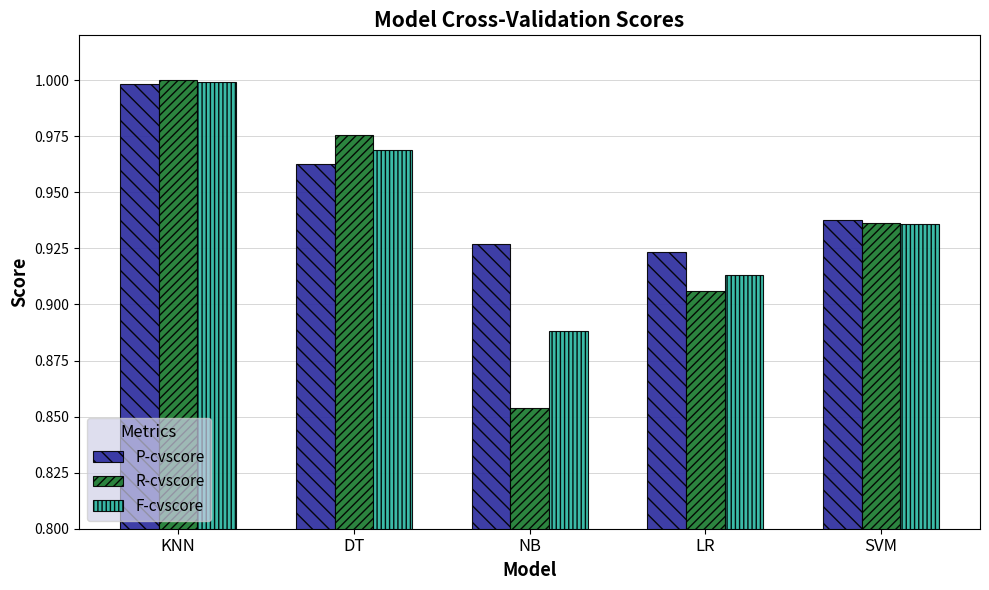

Are the bars grouped side by side (vs. stacked)?

Yes